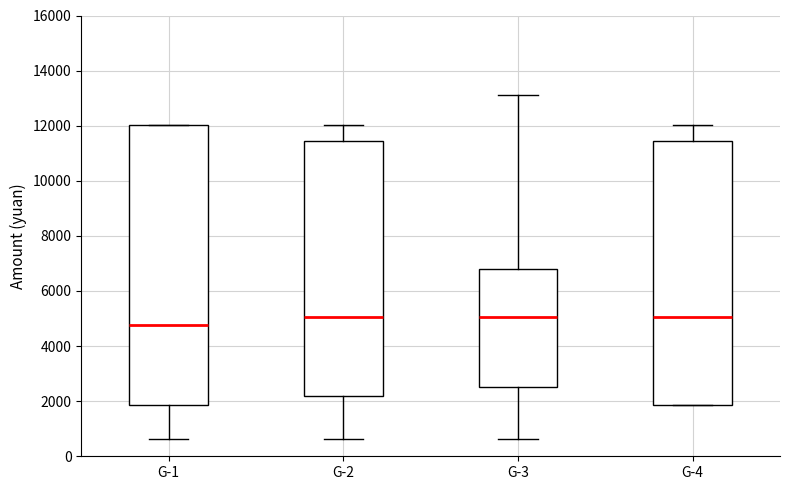

Reading left to right, read every box against the y-axis: the position of its median line, the range the box covers, and the ends of its whiskers. The values are not printed on the chart, so give them approximately, as read against the axis.

G-1: median 4800, box 1800 to 12000, whiskers 600 to 12000
G-2: median 5000, box 2200 to 11400, whiskers 600 to 12000
G-3: median 5000, box 2600 to 6800, whiskers 600 to 13200
G-4: median 5000, box 1800 to 11400, whiskers 1800 to 12000